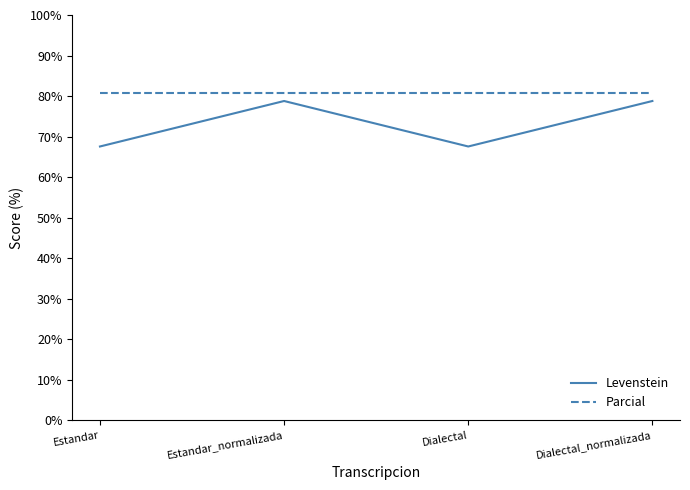

The Parcial series shows 80.8 at Estandar. True or false?

True